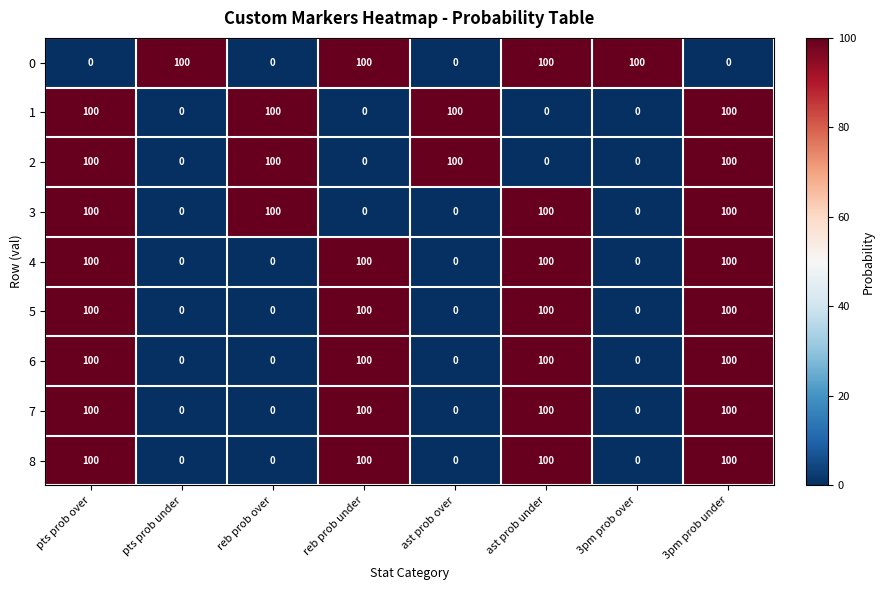

The value of 4 at 3pm prob under is 100. True or false?

True